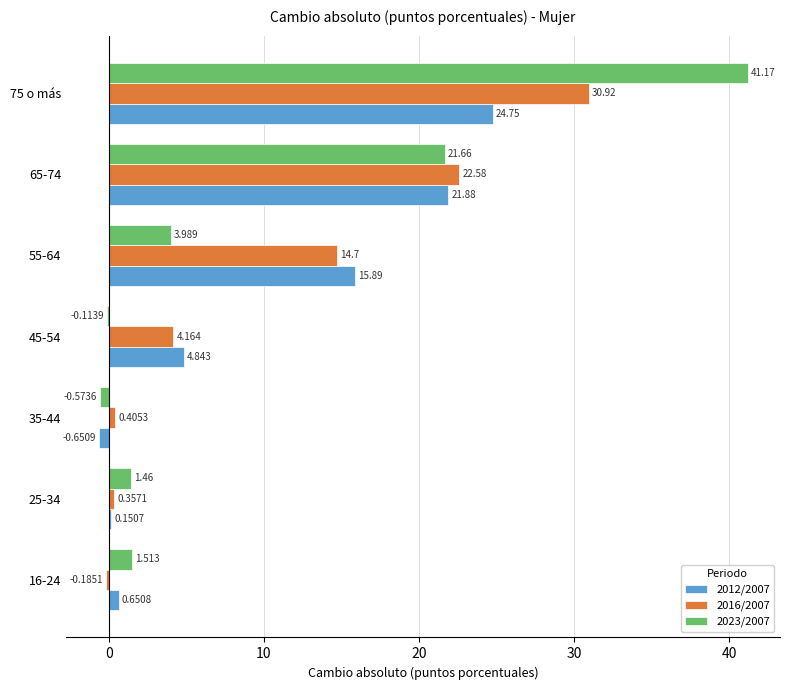

Is the value of 2012/2007 at 55-64 greater than the value of 2023/2007 at 65-74?

No